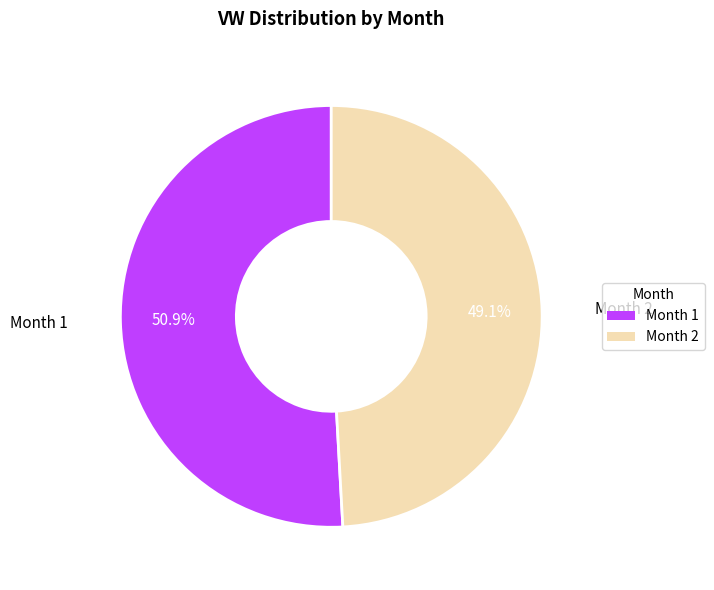

Does any single category account for the majority?

Yes